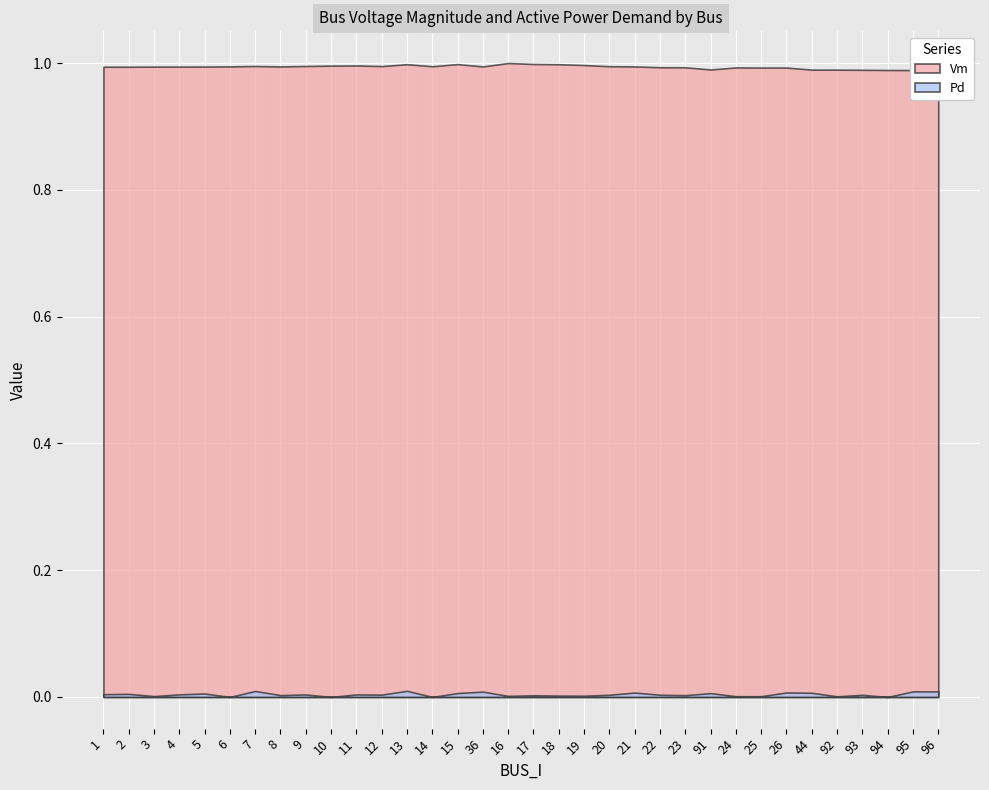

What is the label of the 3rd point from the right?

94